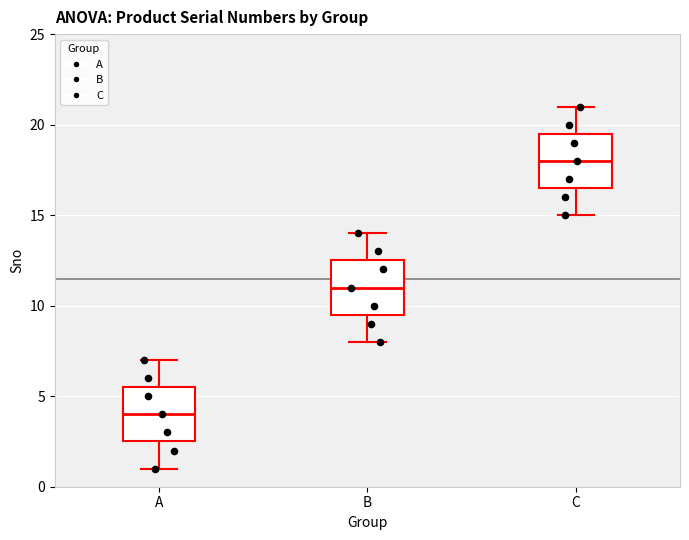

Where is the lower edge of the box for C on the y-axis? The values are not printed on the chart, so give them approximately, as read against the axis.

16.5